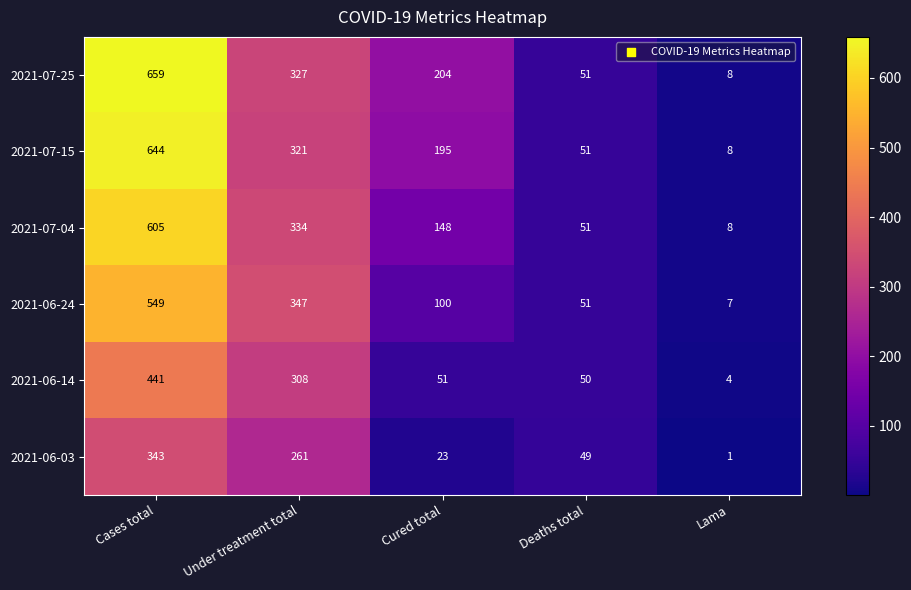

Which label corresponds to the smallest value in the chart?

Lama